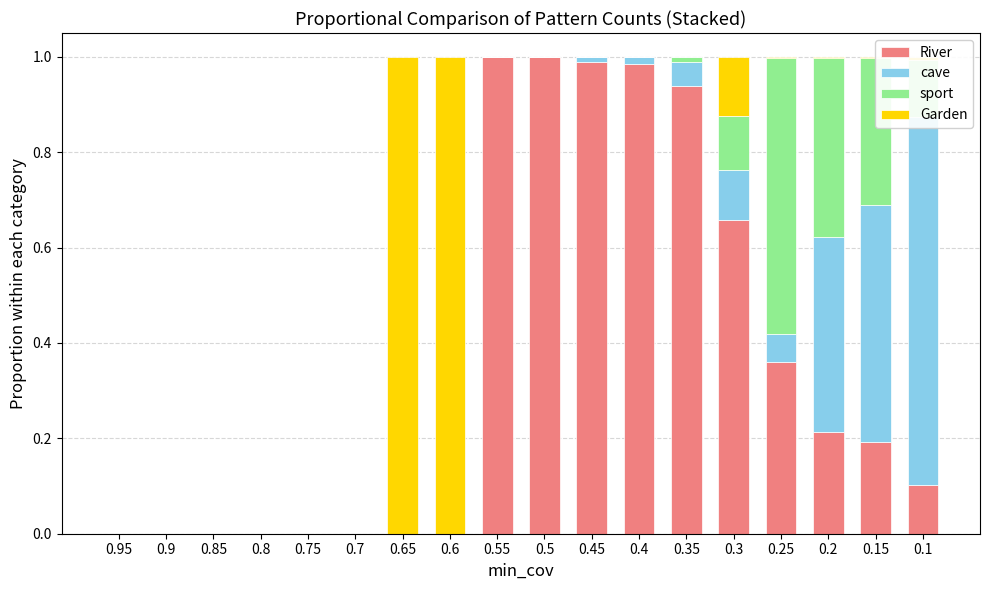

The sport series shows 0.4 at 0.6. True or false?

False